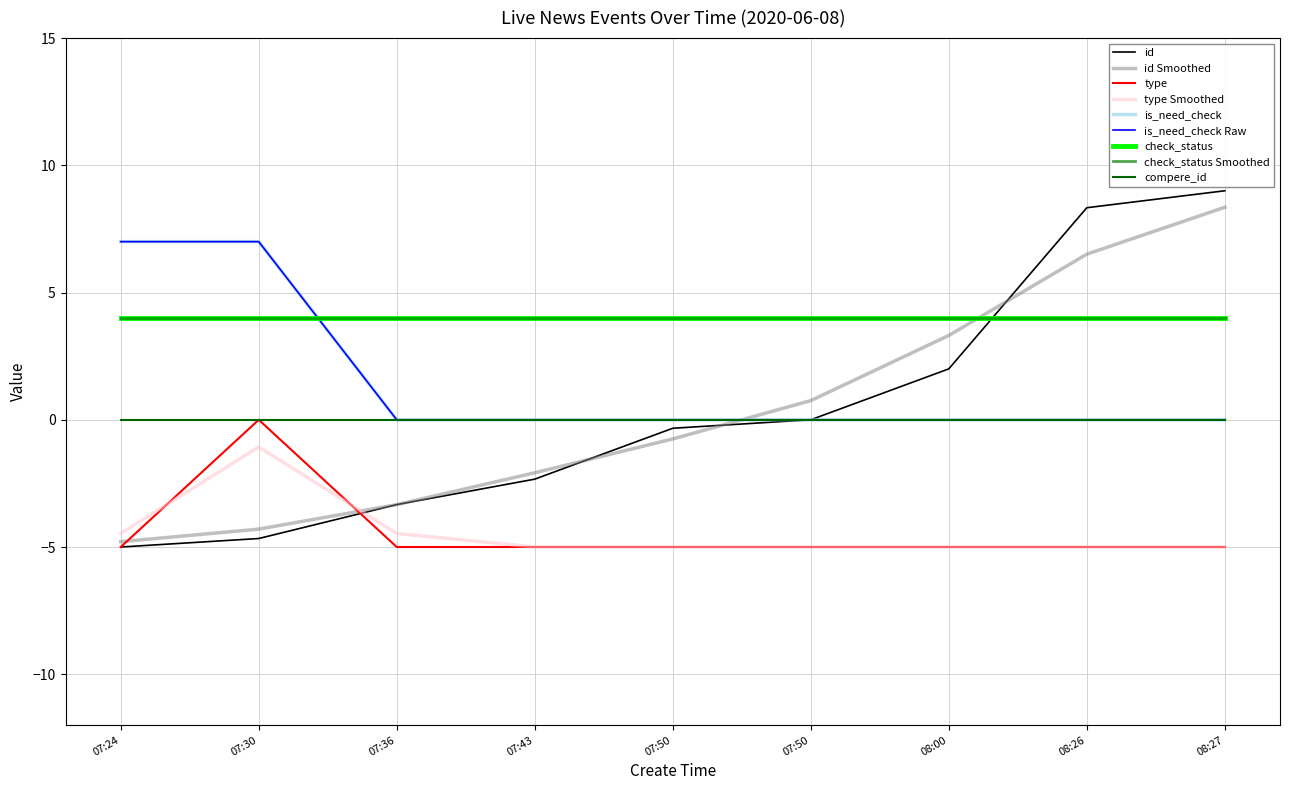

Reading left to right, transcribe all the data shown in this chart.

id: 07:24=-5.0	07:30=-4.7	07:36=-3.3	07:43=-2.3	07:50=-0.3	07:50=0.0	08:00=2.0	08:26=8.3	08:27=9.0
type: 07:24=-5.0	07:30=0.0	07:36=-5.0	07:43=-5.0	07:50=-5.0	07:50=-5.0	08:00=-5.0	08:26=-5.0	08:27=-5.0
is_need_check: 07:24=7.0	07:30=7.0	07:36=0.0	07:43=0.0	07:50=0.0	07:50=0.0	08:00=0.0	08:26=0.0	08:27=0.0